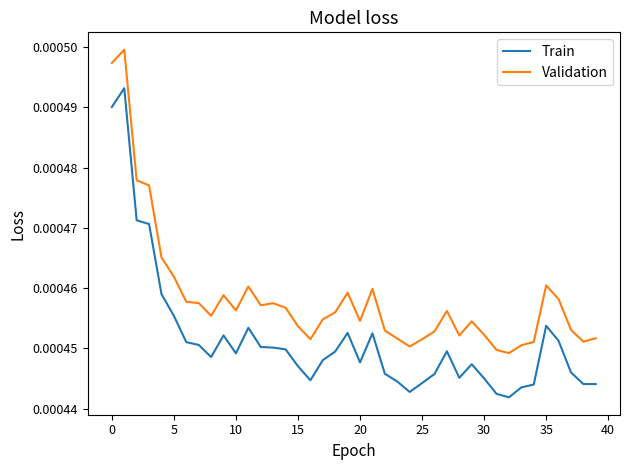

True or false: Train has more than 1 points higher than both neighbors.

True